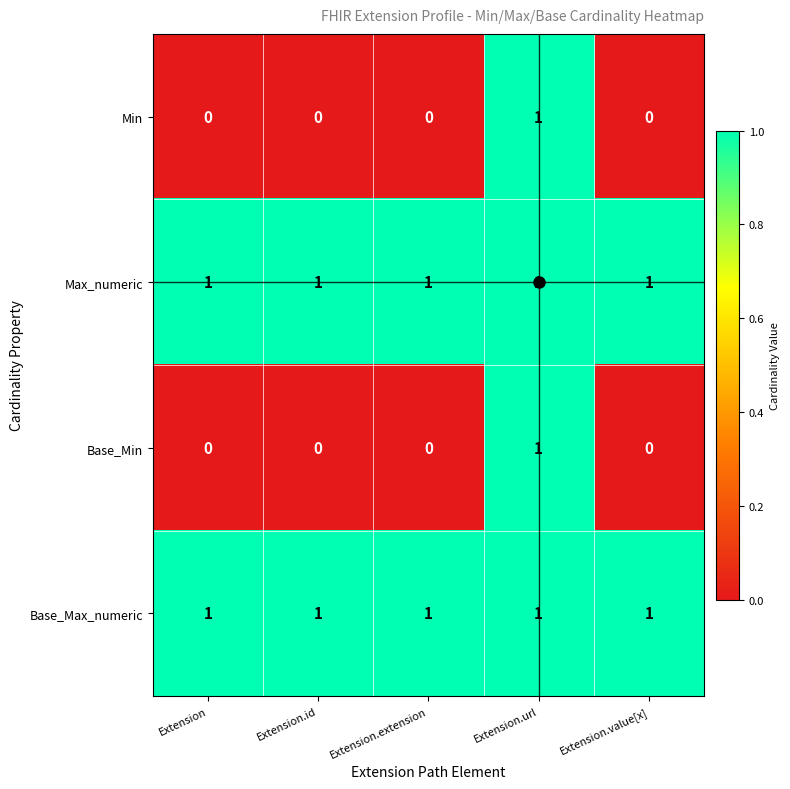

How many Min values are between 0 and 1?

5